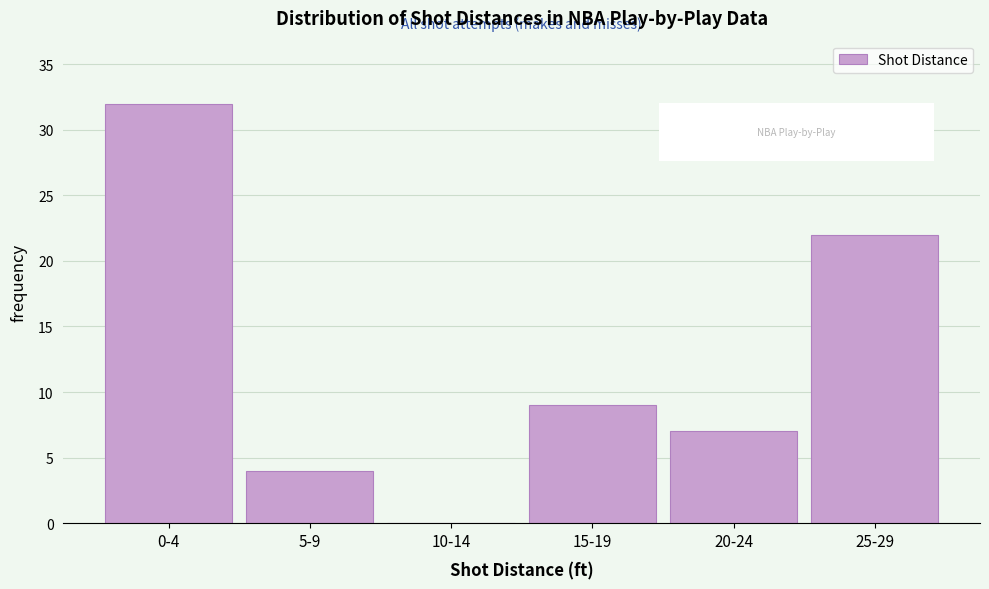

Reading right to left, what are all the values shown in this chart?

25-29=22	20-24=7	15-19=9	10-14=0	5-9=4	0-4=32